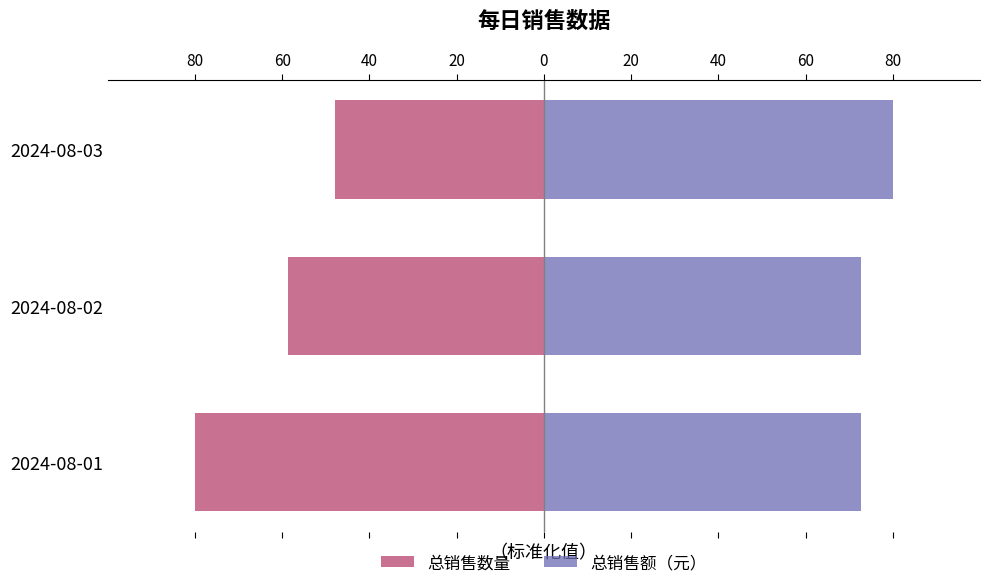

True or false: 总销售额（元） has a value of 72.7 at 2024-08-01.

True